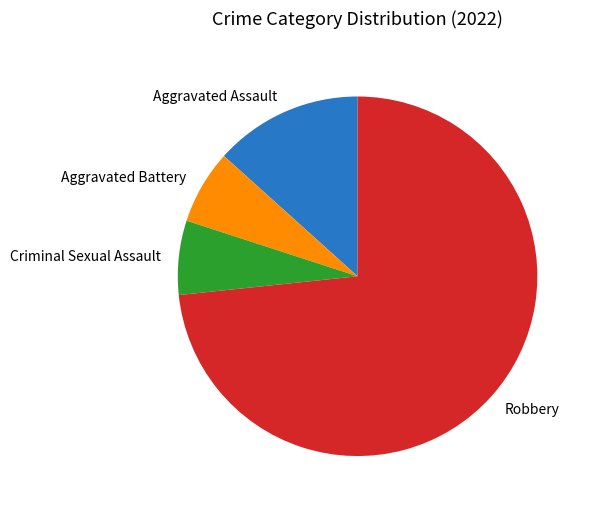

Is there a majority slice in this chart?

Yes